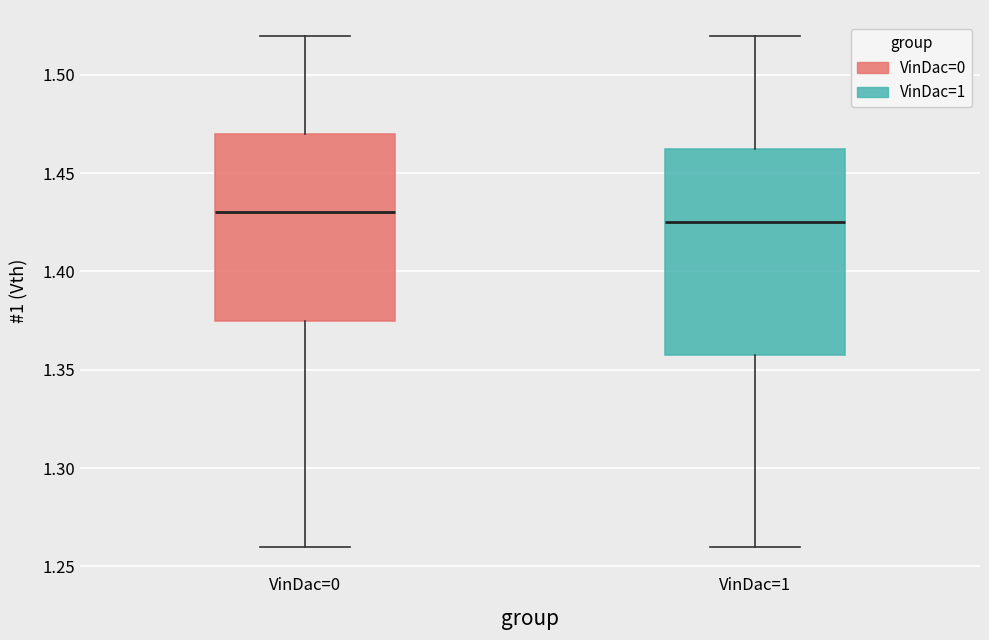

Reading left to right, read every box against the y-axis: the position of its median line, the range the box covers, and the ends of its whiskers. The values are not printed on the chart, so give them approximately, as read against the axis.

VinDac=0: median 1.430, box 1.375 to 1.470, whiskers 1.260 to 1.520
VinDac=1: median 1.425, box 1.360 to 1.465, whiskers 1.260 to 1.520